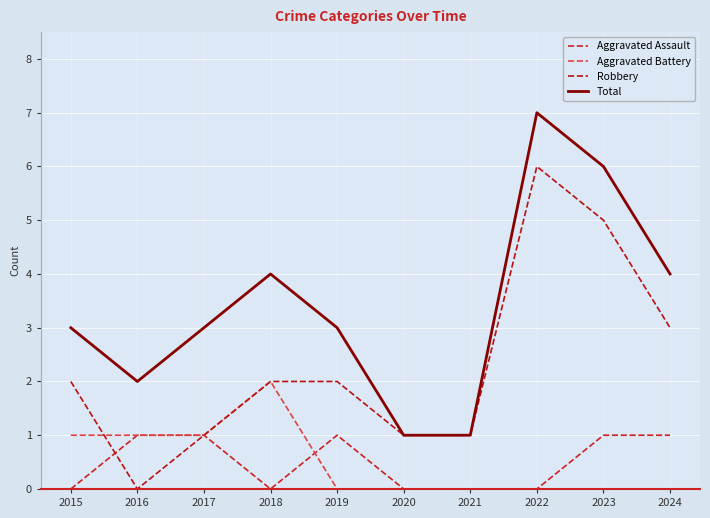

How many distinct data groups are displayed?

4